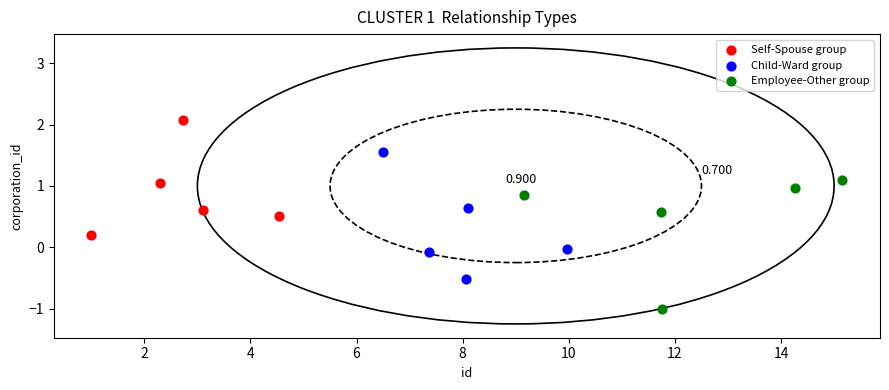

Which series contains the lowest Y value?

Employee-Other group